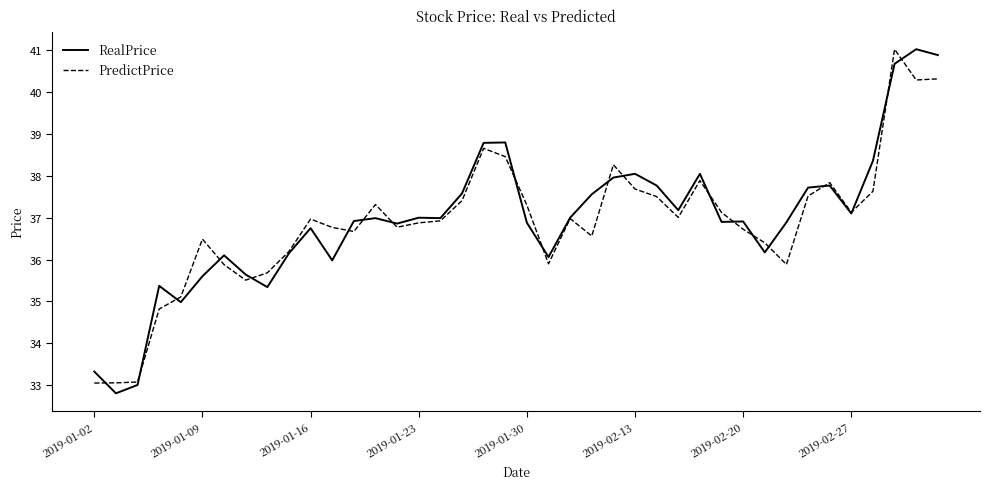

What is the lowest value of the RealPrice series?

32.8